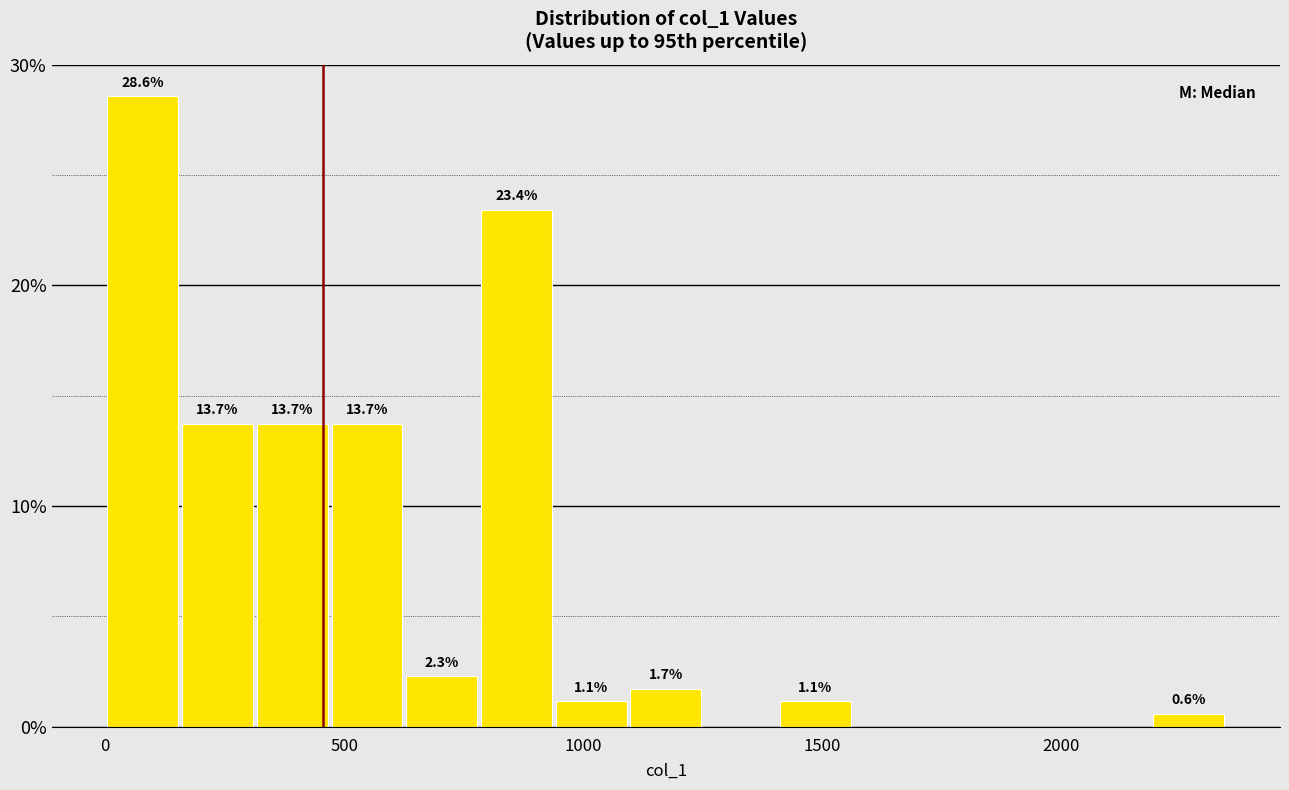

Read against the x-axis, roughly where is the centre of the tallest bar?

100